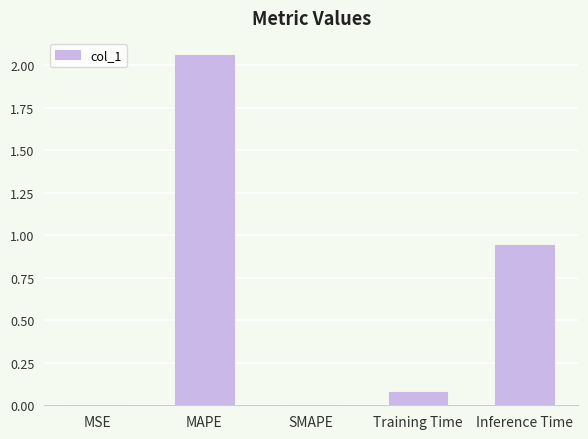

The value at MSE is 0.0. True or false?

True